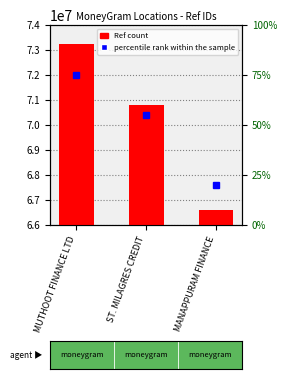

What is the sum of the values at ST. MILAGRES CREDIT and MUTHOOT FINANCE LTD?

144062387